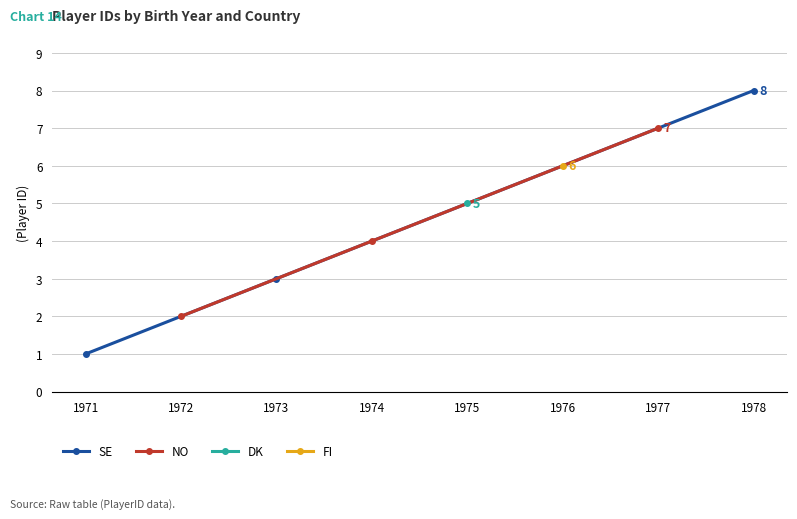

What is the value of the SE point at the 3rd from the left?

8